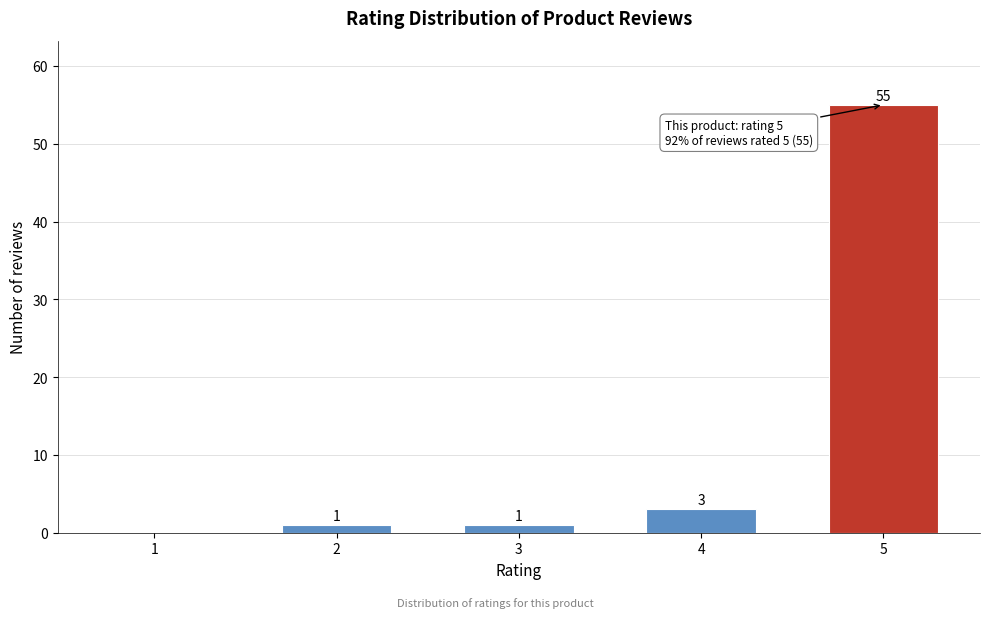

Reading left to right, extract all data points from this chart.

1=0	2=1	3=1	4=3	5=55